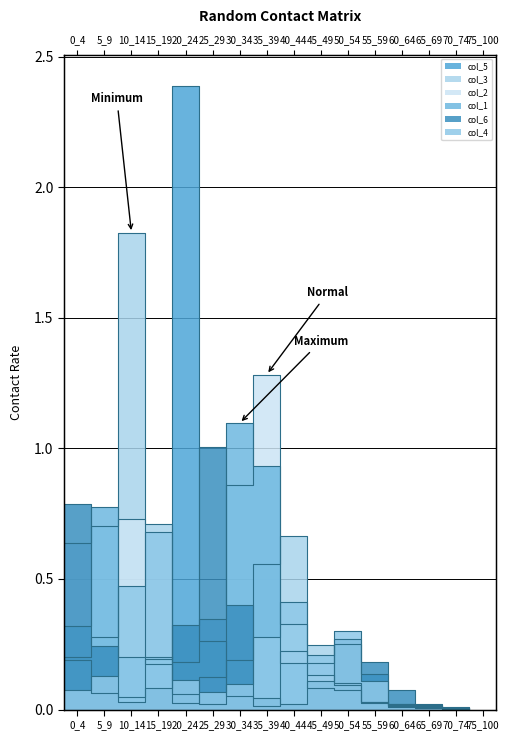

Rank the series at 55_59 from highest to lowest value.

col_6, col_5, col_4, col_3, col_2, col_1